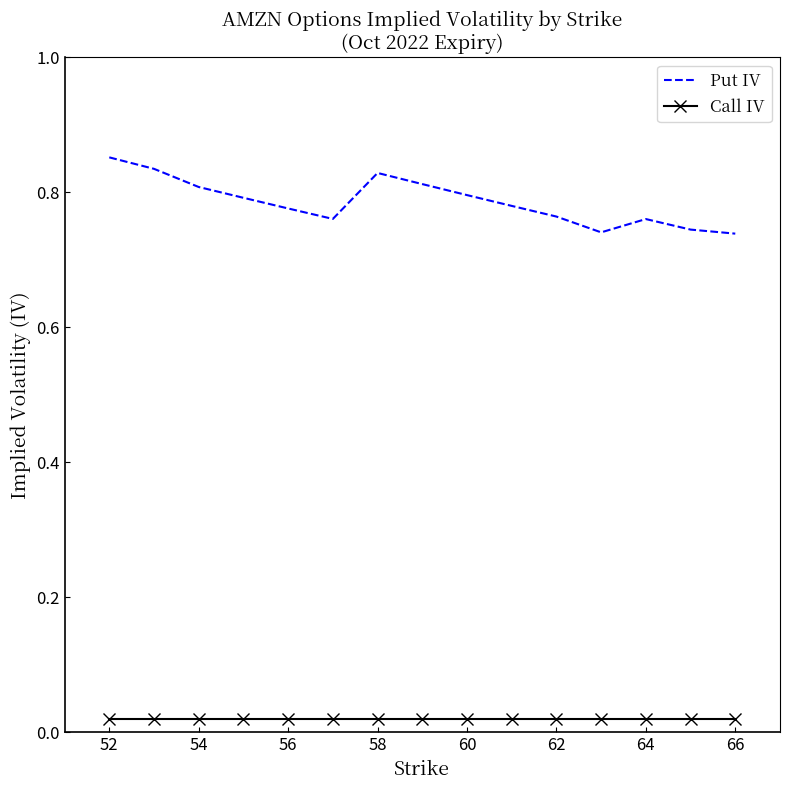

What are all the series names shown in the legend?

Put IV, Call IV